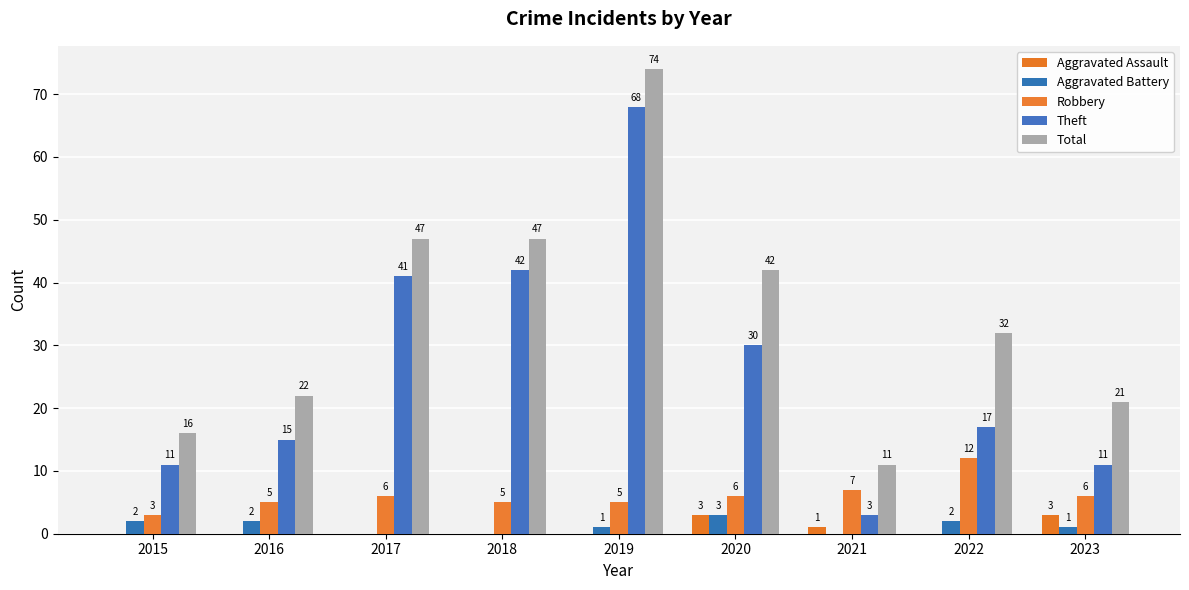

What are all the series names shown in the legend?

Aggravated Assault, Aggravated Battery, Robbery, Theft, Total